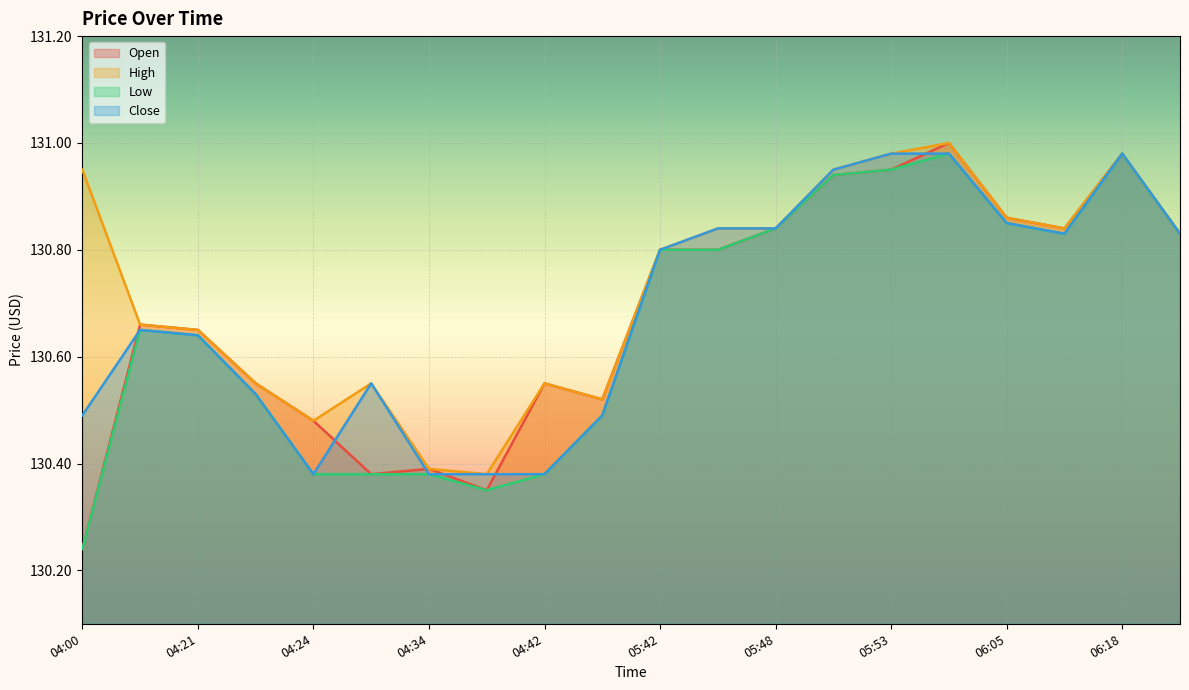

What are all the series names shown in the legend?

Open, High, Low, Close